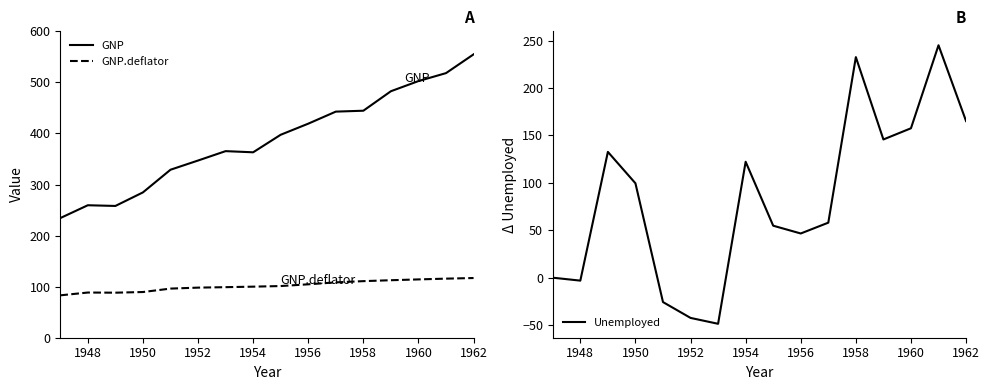

True or false: GNP.deflator has a value of 148.0 at 1948.

False